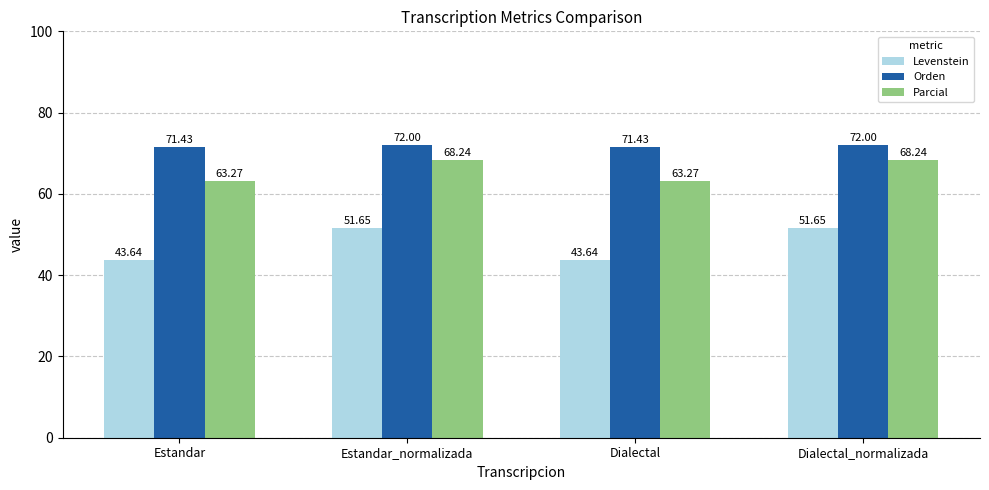

The value of Parcial at Dialectal_normalizada is 68.2. True or false?

True